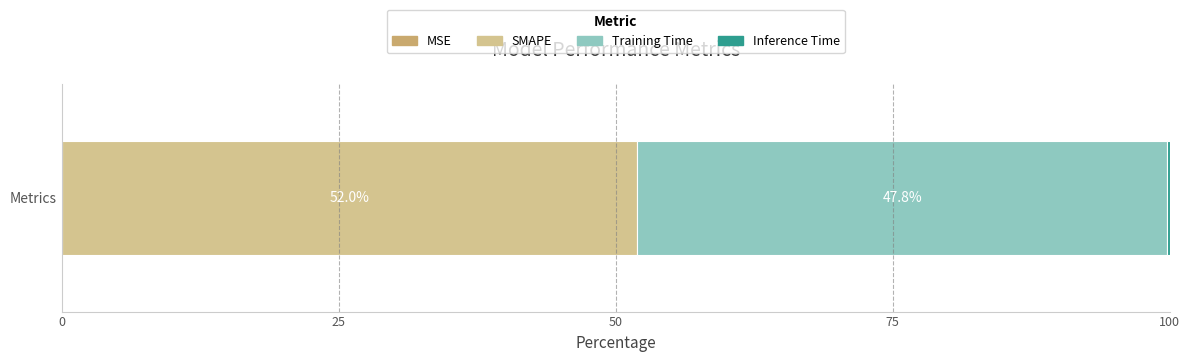

How many series are shown in this chart?

4